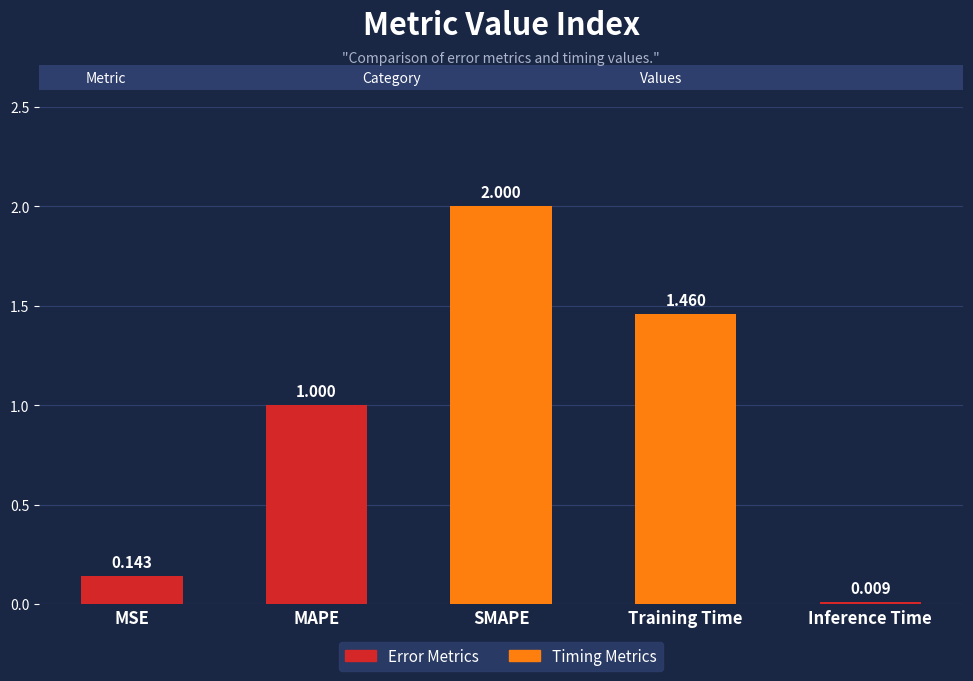

What is the greatest value displayed?

2.0